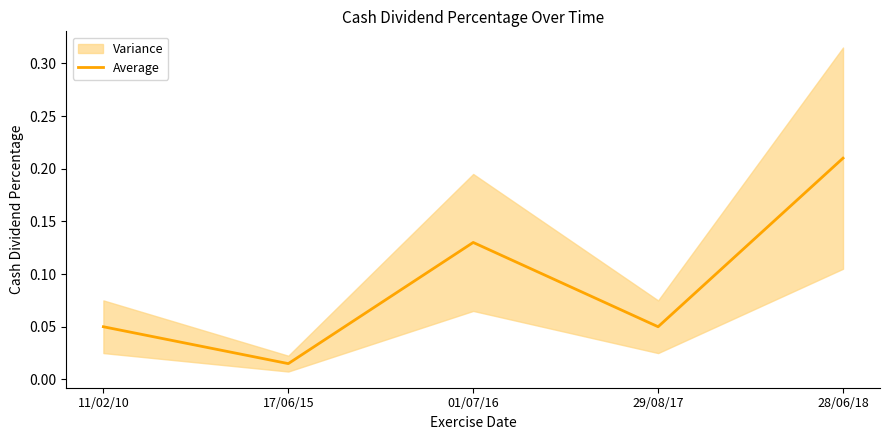

What is the value of the 3rd point from the left?

0.1